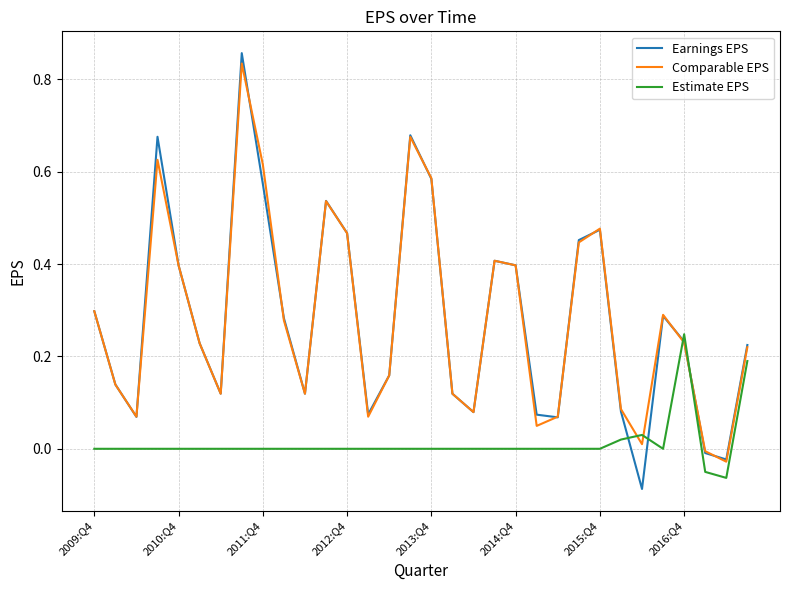

Which series ends up on top after the final intersection of Earnings EPS and Estimate EPS?

Earnings EPS